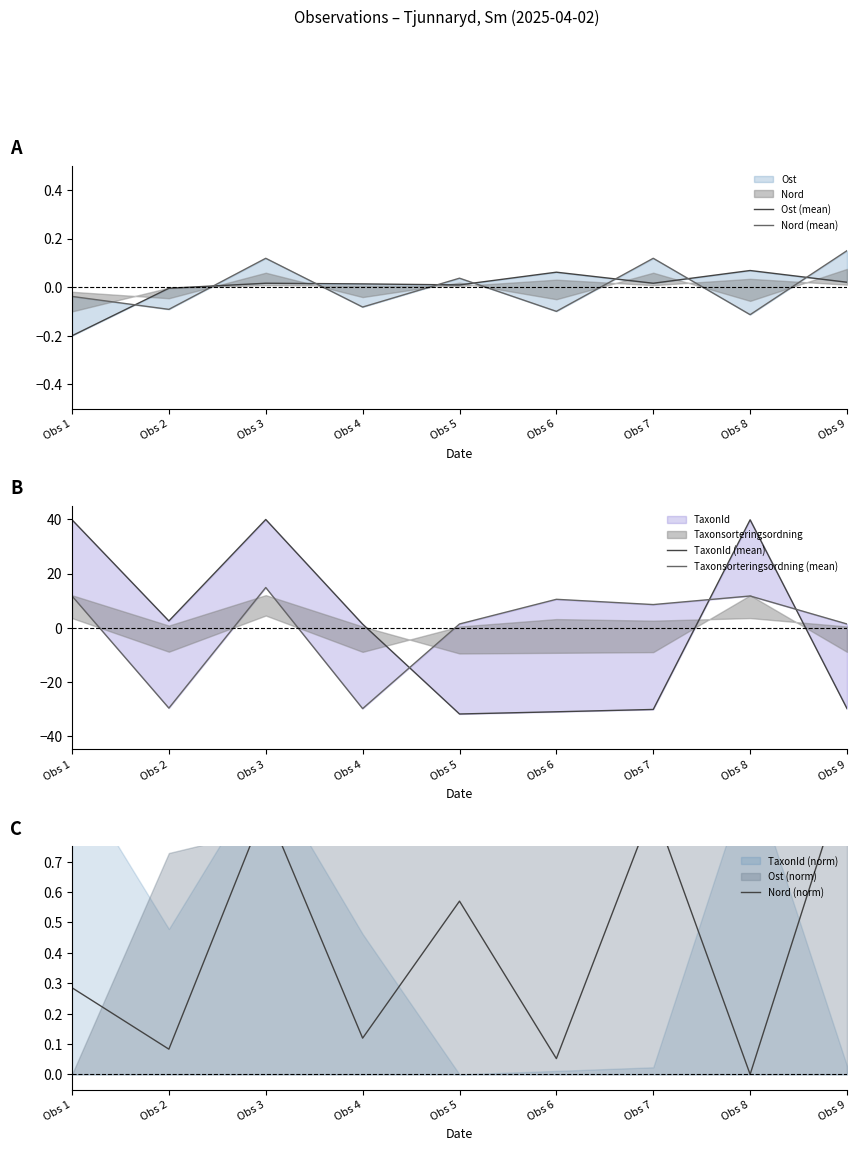

How many lines are shown in the chart?

5